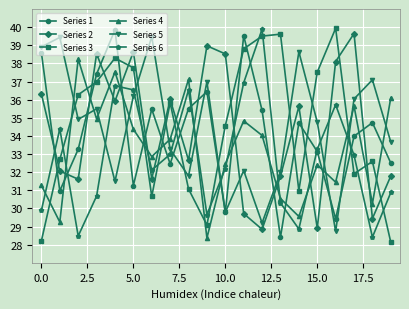

What is the difference between the maximum and minimum values in the Series 5 series?

10.7